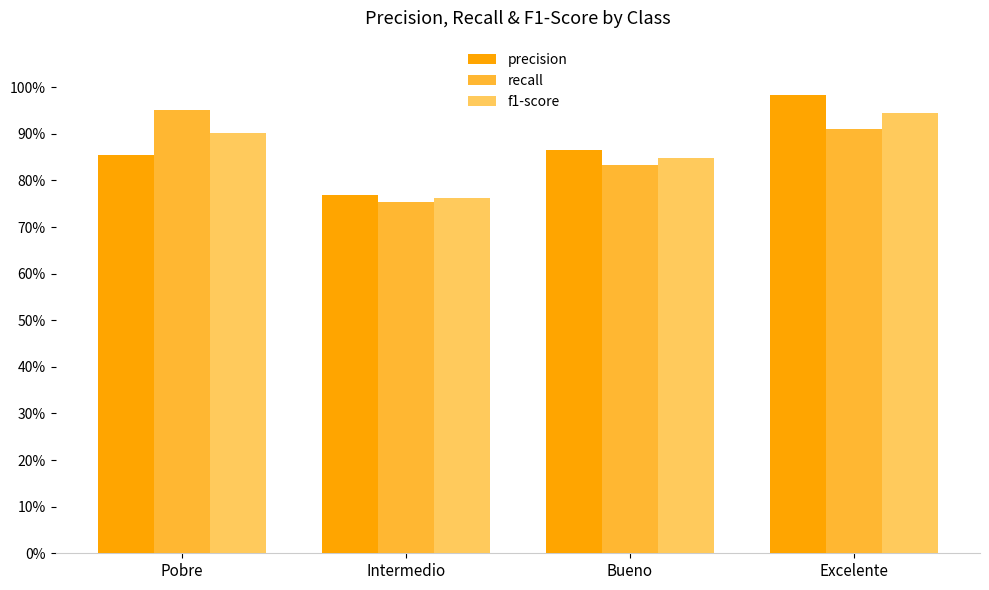

What is the sum of the f1-score values at Excelente and Pobre?

1.8